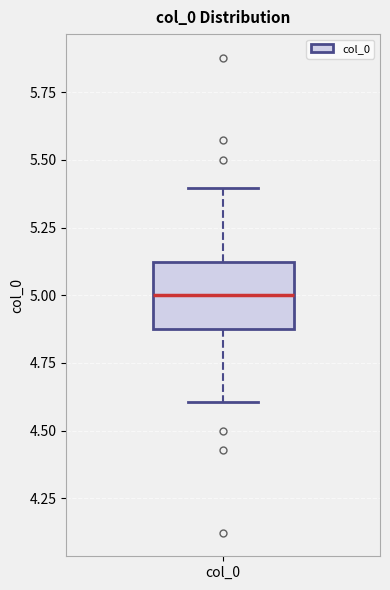

Transcribe this box plot: give where the median line is, the range the box spans, and where the two whiskers end, as read against the y-axis. The values are not printed on the chart, so give them approximately, as read against the axis.

median 5.0, box 4.9 to 5.1, whiskers 4.6 to 5.4